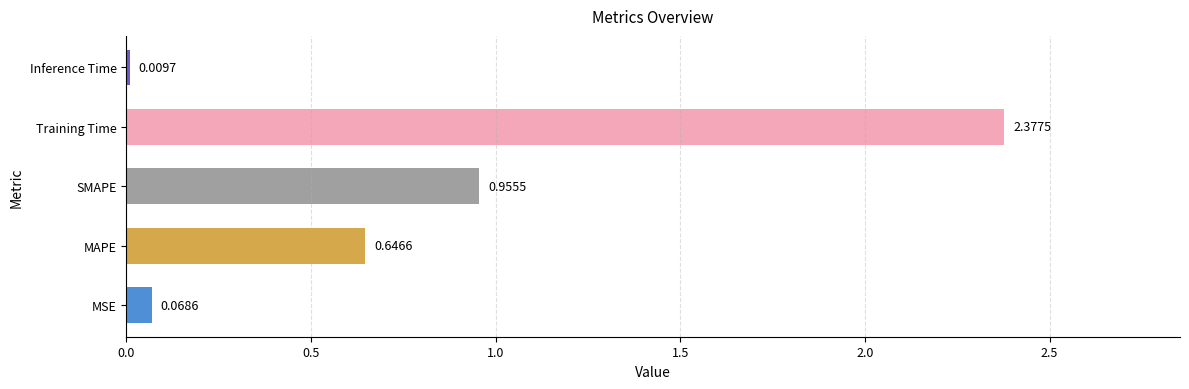

Between Inference Time and MSE, which is larger?

MSE